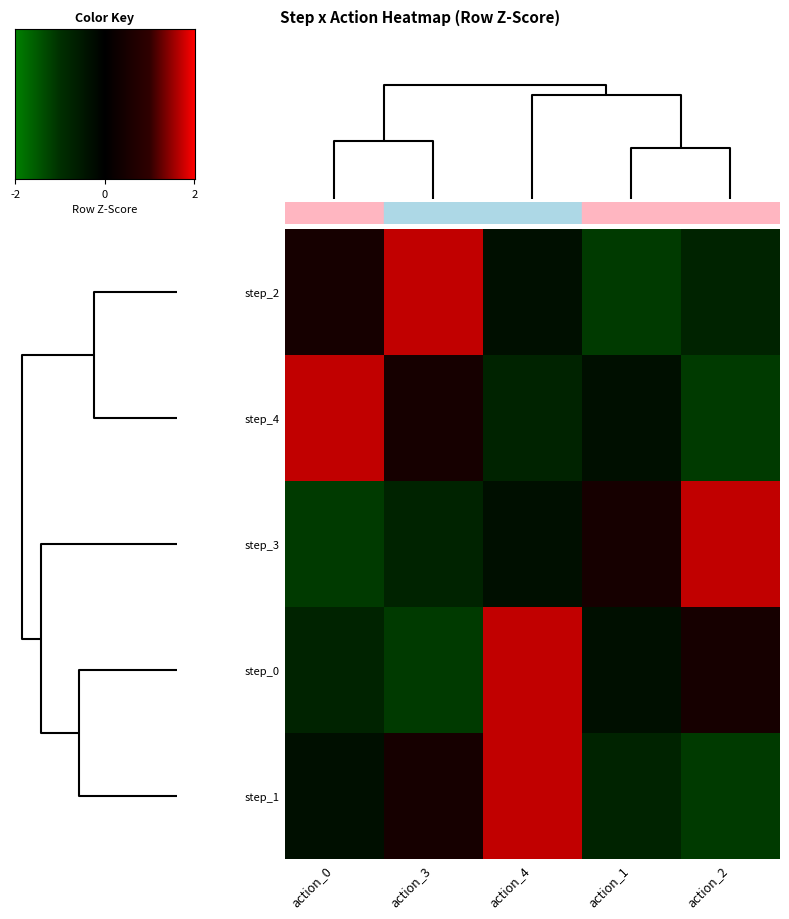

Is the value of step_4 at action_2 greater than the value of step_0 at action_3?

No